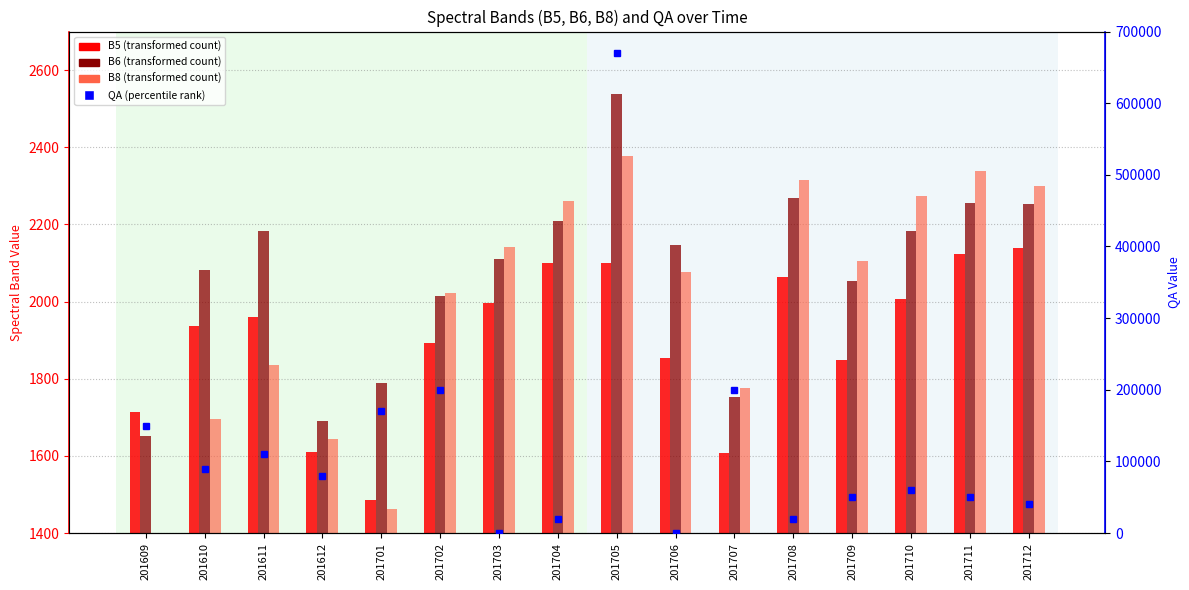

True or false: QA has a value of 9322 at 201708.

False